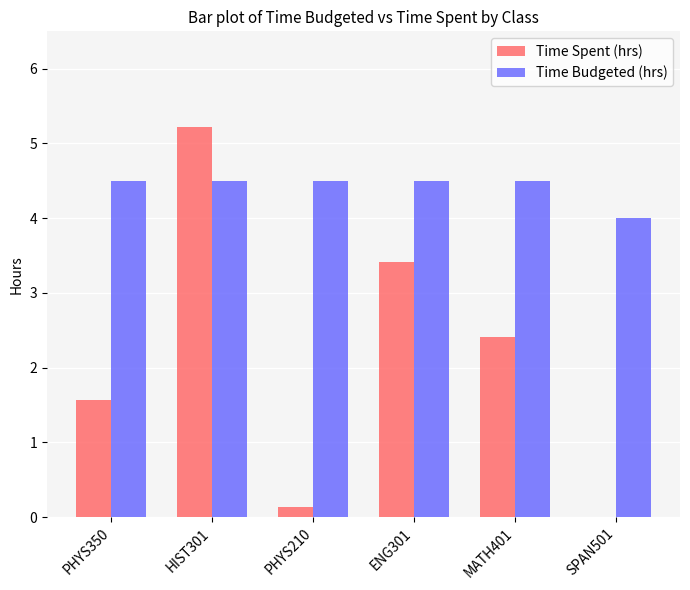

Is it true that Time Spent (hrs) equals 3.6 at MATH401?

False